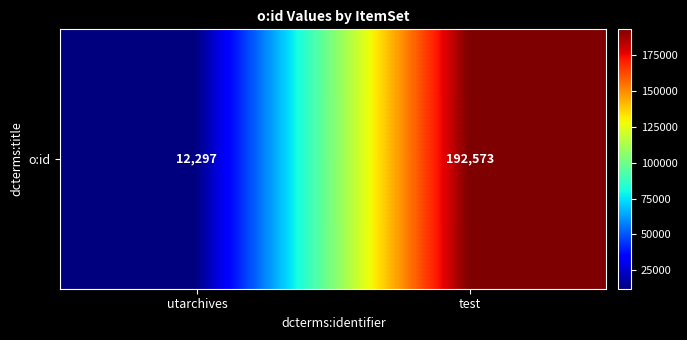

At which label is the value closest to 102435?

utarchives